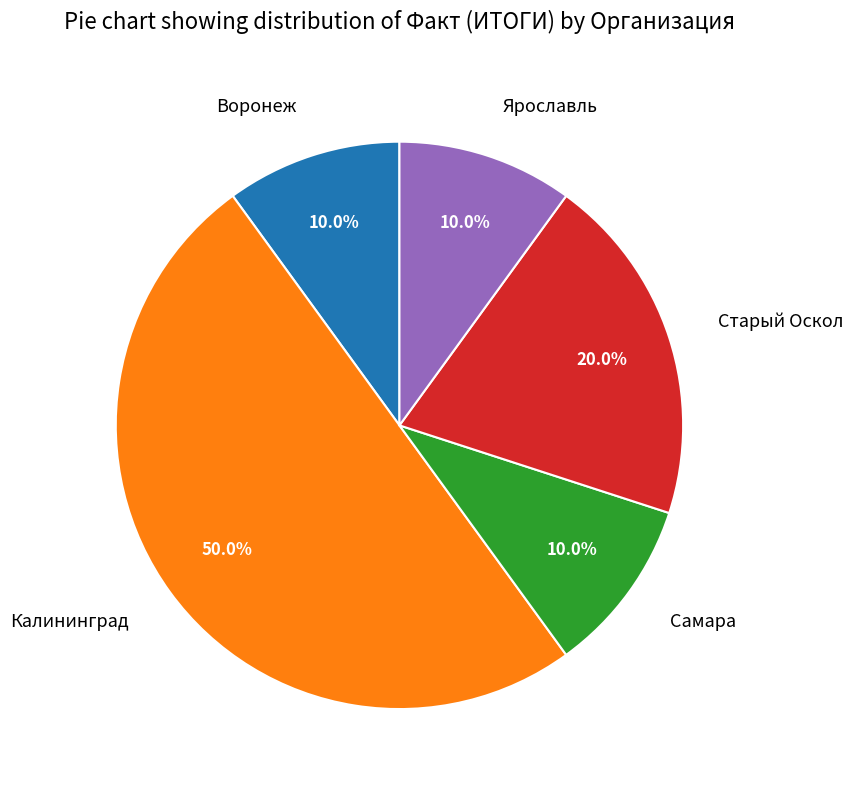

Combined, what portion of the pie is Калининград and Ярославль?

60.0%